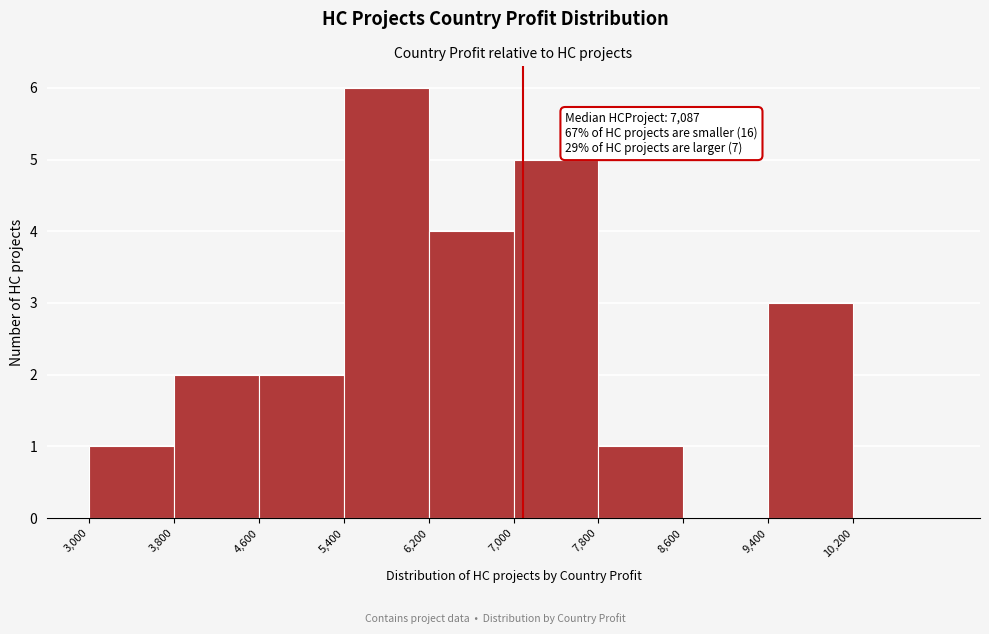

Which range on the x-axis has the tallest bar?

5400 to 6200